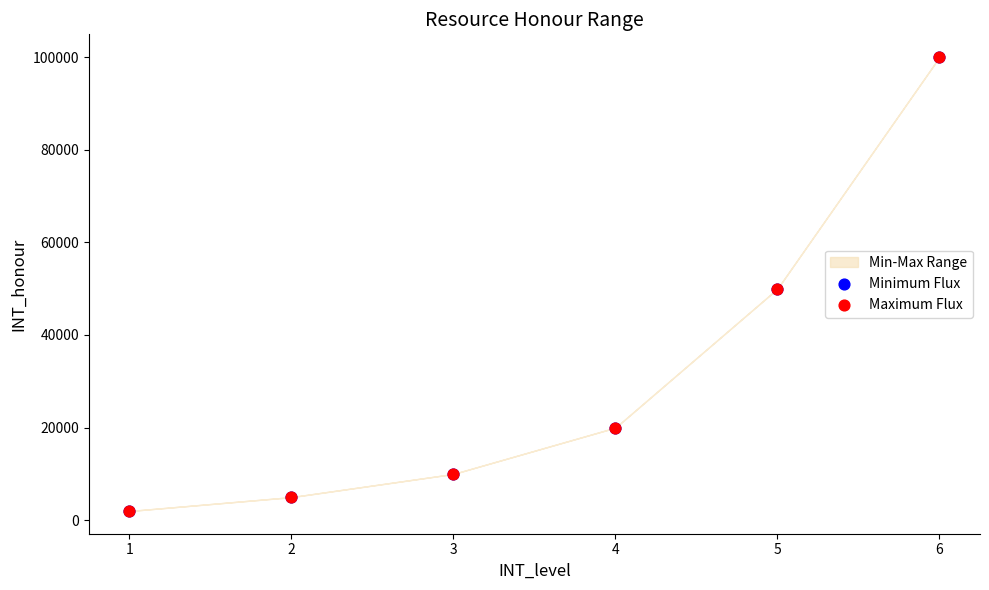

Which series reaches the maximum Y coordinate?

Minimum Flux